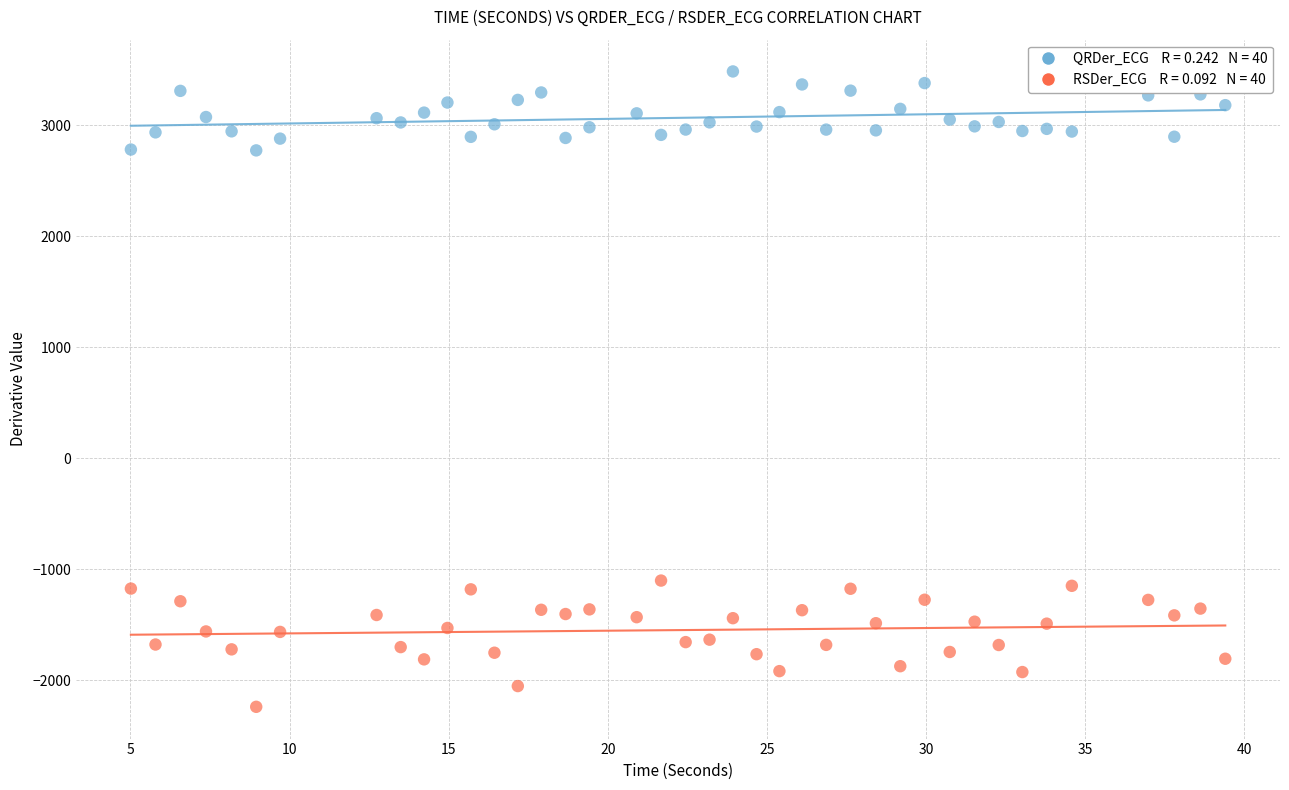

Across all data points, what is the range of Y values (max minus min)?

5725.8